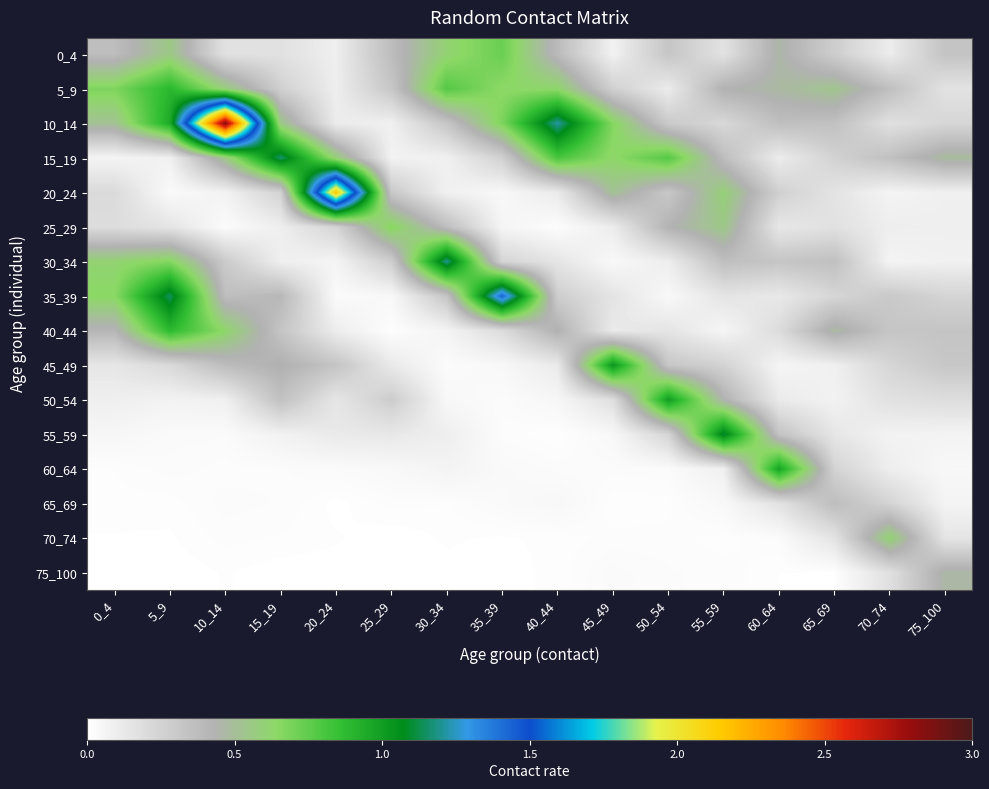

List the series in order of their peak value, lowest first.

65_69, 75_100, 70_74, 25_29, 0_4, 40_44, 5_9, 60_64, 50_54, 45_49, 55_59, 15_19, 30_34, 35_39, 20_24, 10_14